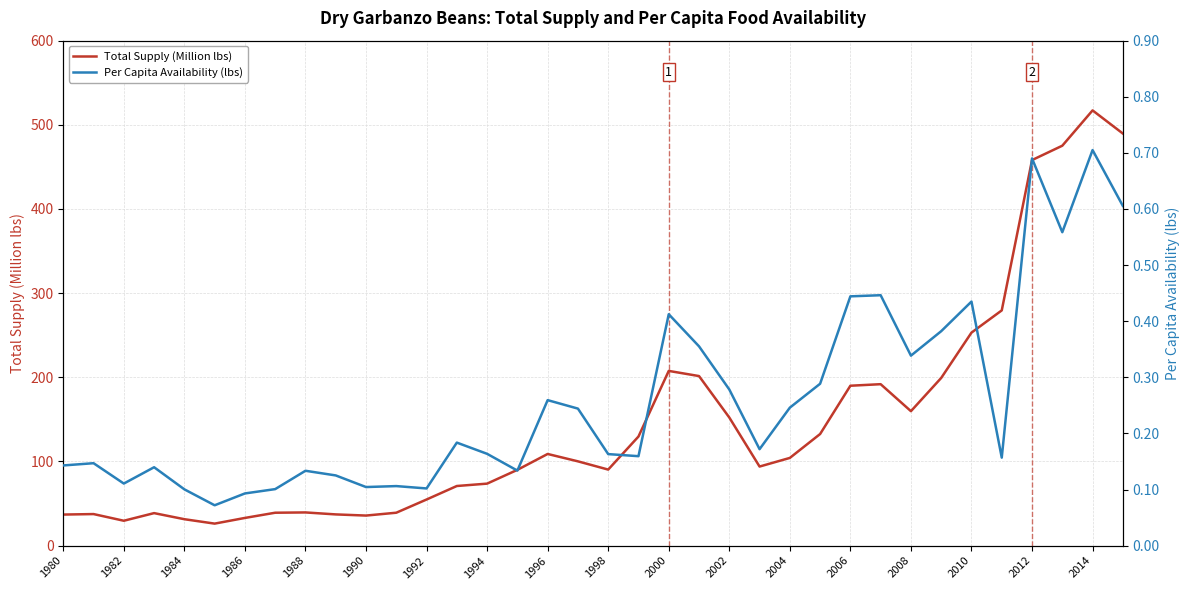

How many lines are shown in the chart?

2